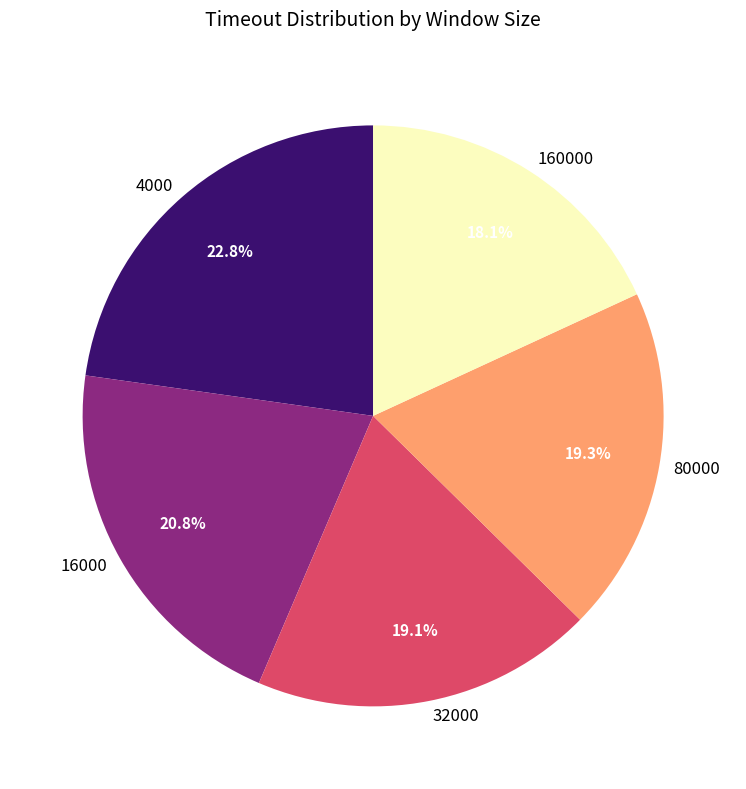

The 80000 slice represents 19% of the pie. True or false?

True